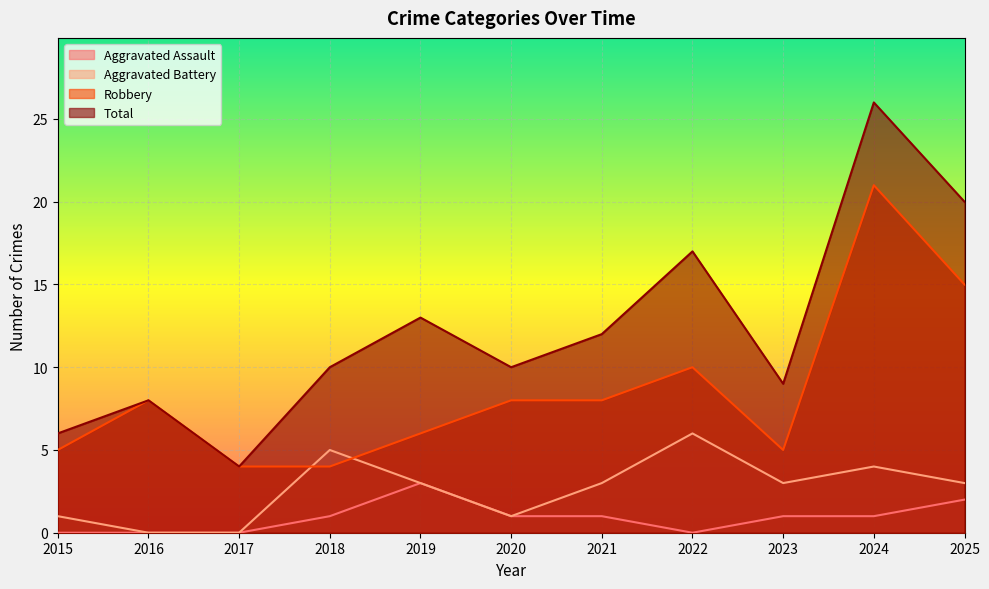

Reading left to right, extract all data points from this chart.

Aggravated Assault: 2015=0	2016=0	2017=0	2018=1	2019=3	2020=1	2021=1	2022=0	2023=1	2024=1	2025=2
Aggravated Battery: 2015=1	2016=0	2017=0	2018=5	2019=3	2020=1	2021=3	2022=6	2023=3	2024=4	2025=3
Robbery: 2015=5	2016=8	2017=4	2018=4	2019=6	2020=8	2021=8	2022=10	2023=5	2024=21	2025=15
Total: 2015=6	2016=8	2017=4	2018=10	2019=13	2020=10	2021=12	2022=17	2023=9	2024=26	2025=20